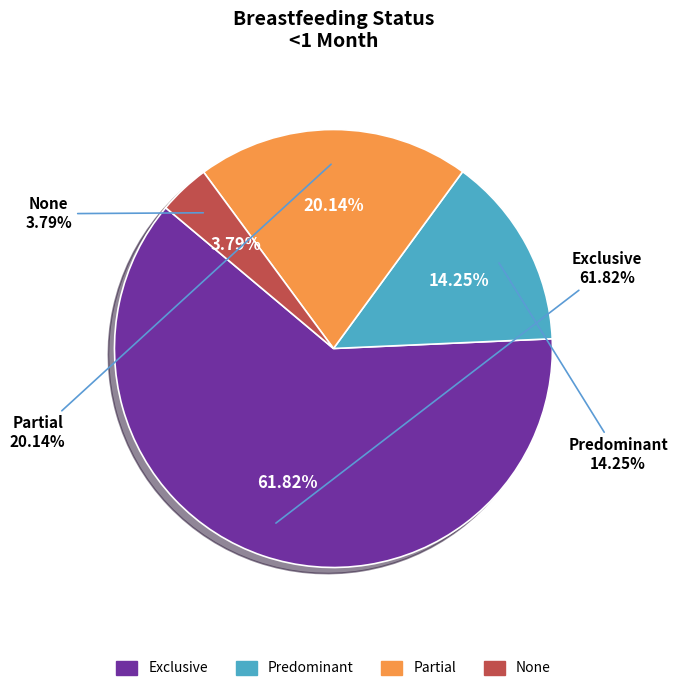

Do None and Partial together represent more than half of the pie?

No